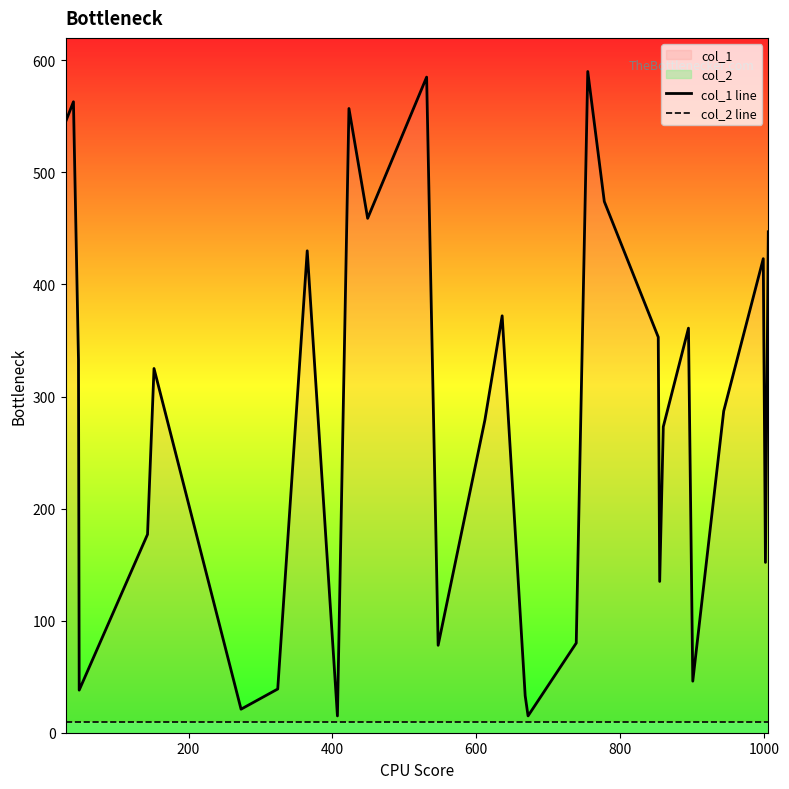

True or false: col_1 line and col_2 line cross at least once.

False